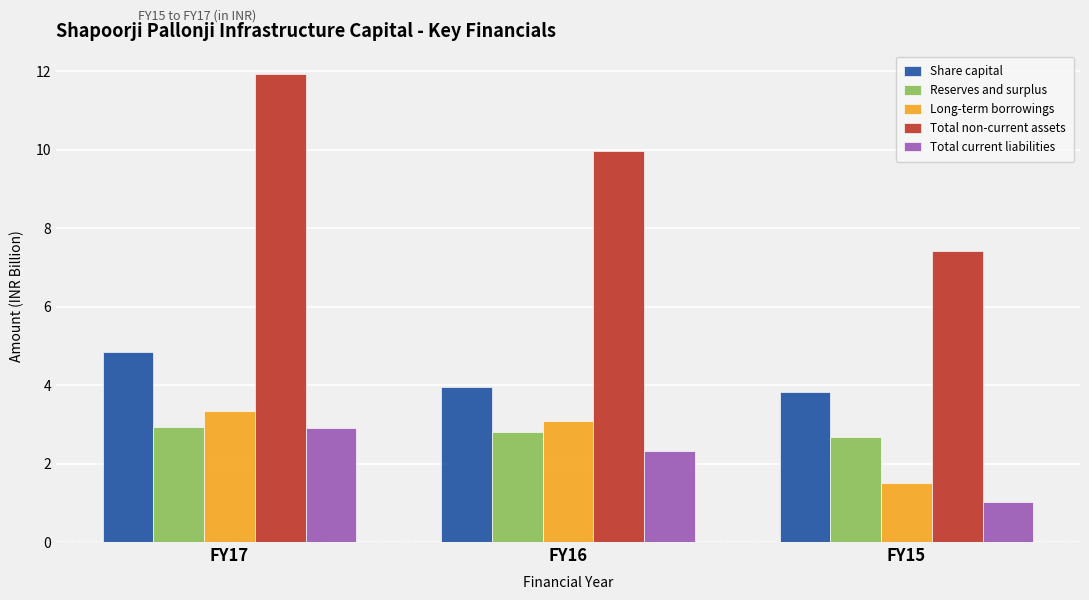

What is the minimum value for Total current liabilities?

1.0